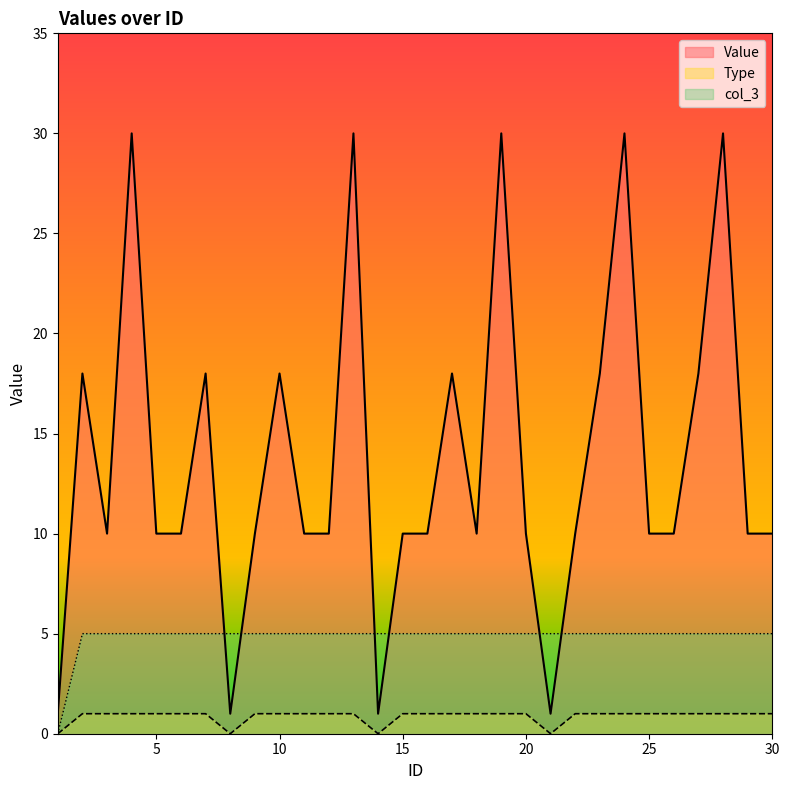

Does the chart have visible grid lines?

No